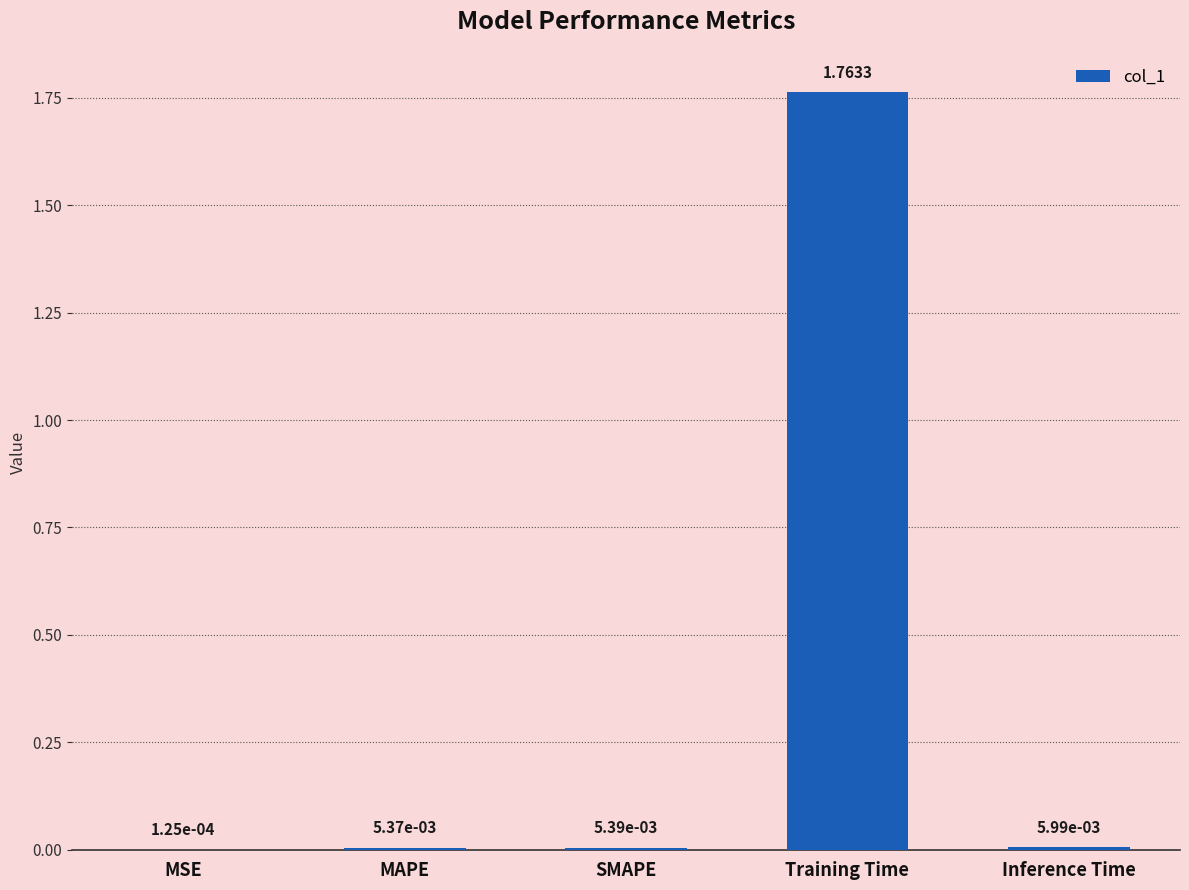

Where is the data nearest to the value 0?

MSE